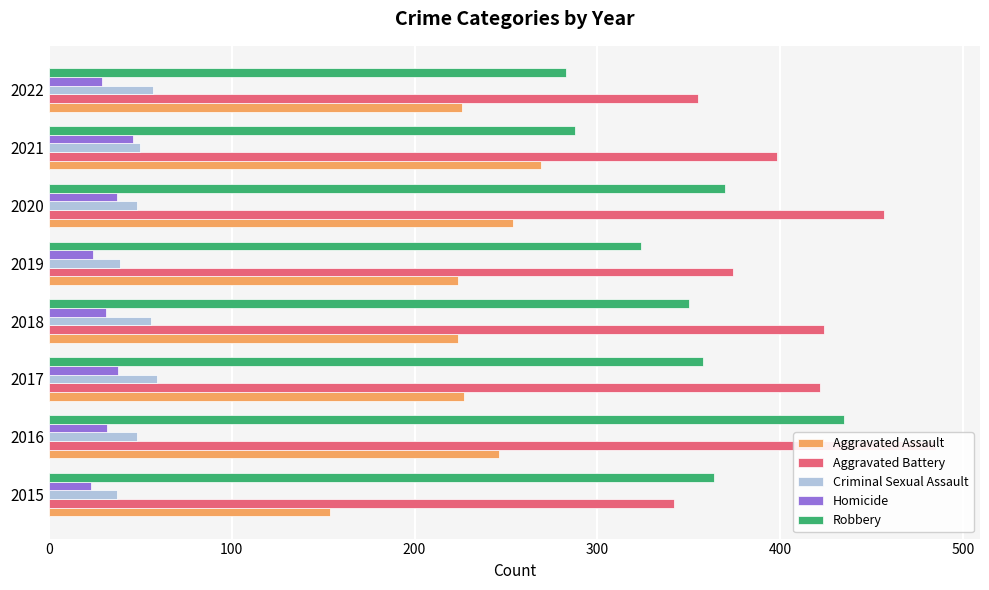

What is the difference between the Aggravated Battery values at 2016 and 2015?

143